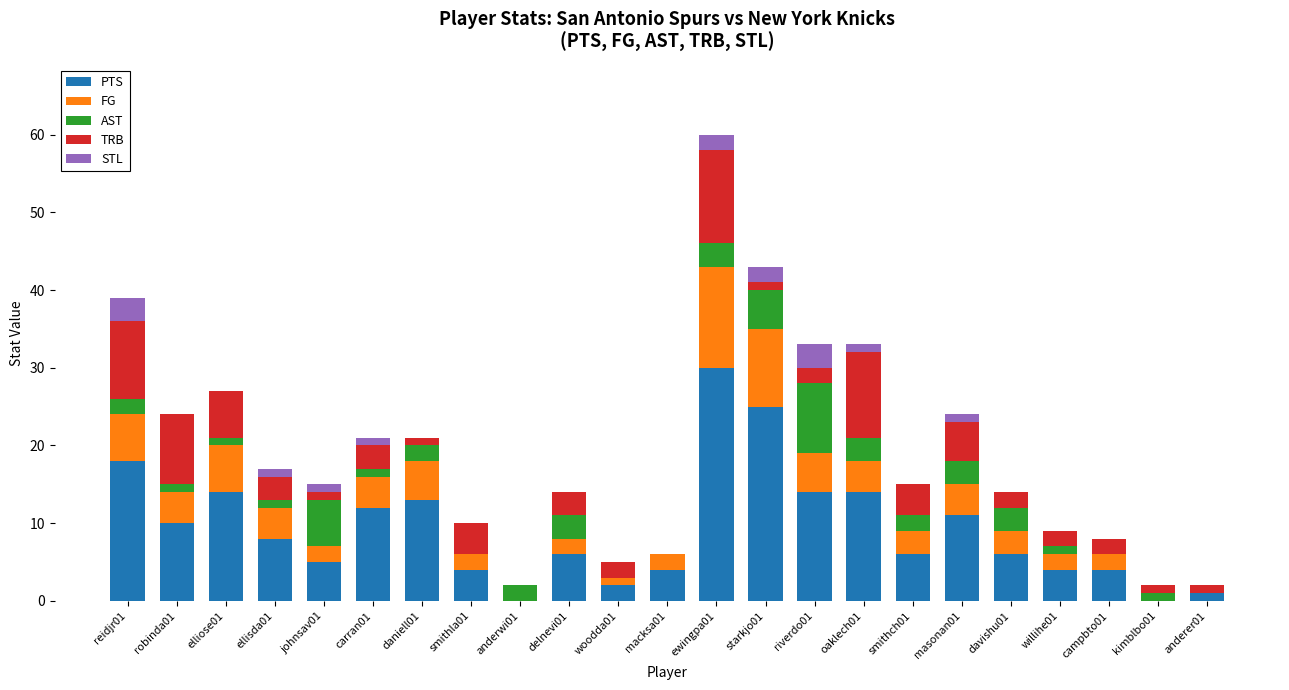

At which category is the sum across all series the highest?

ewingpa01